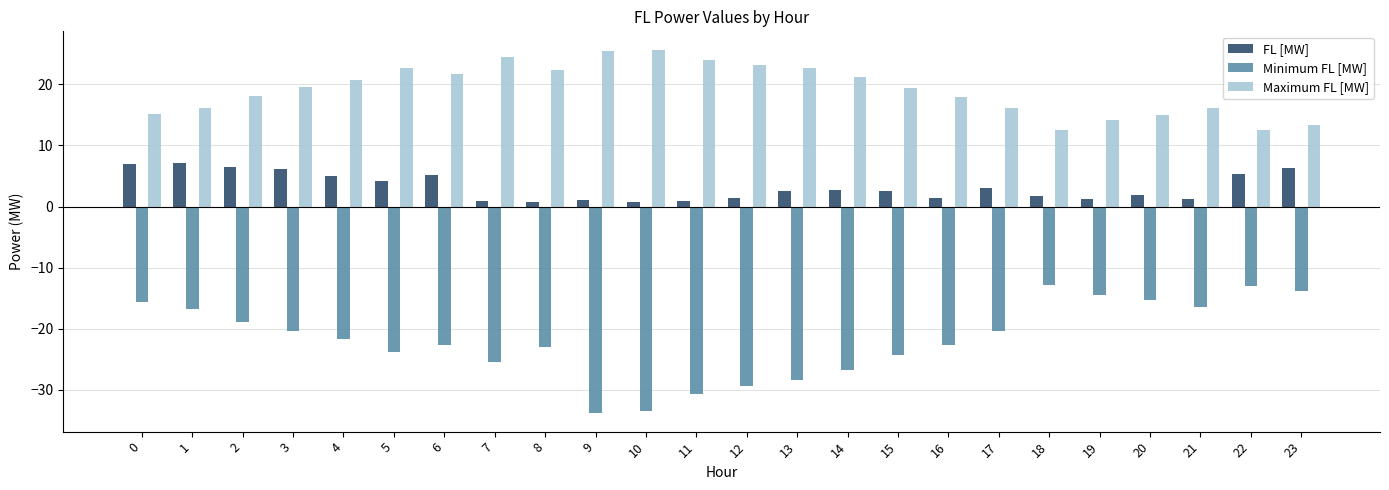

The value of Maximum FL [MW] at 4 is 20.8. True or false?

True